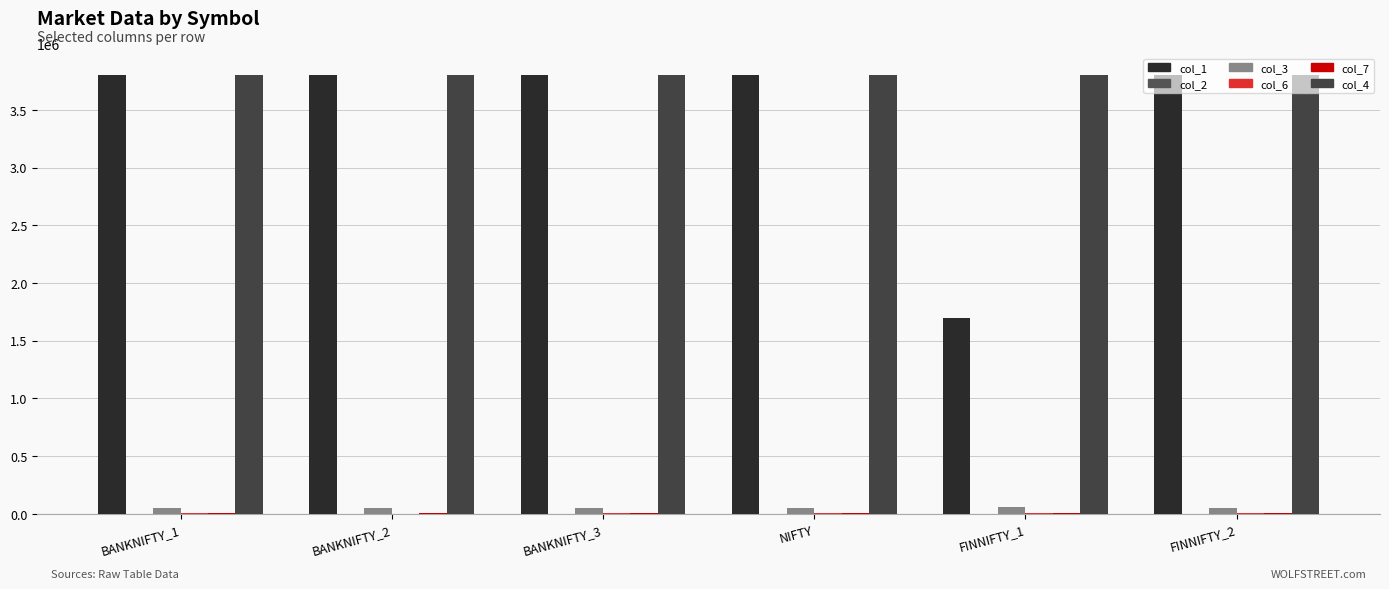

Count the number of categories in the chart.

6